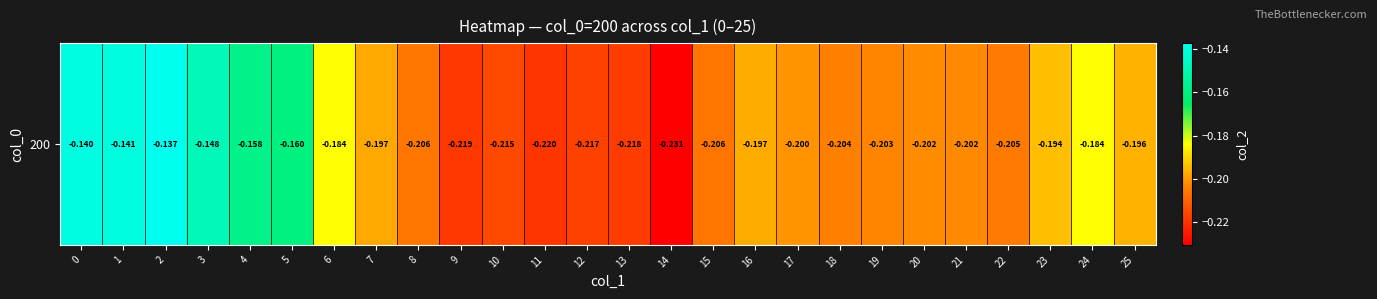

Read the value at 15.

-0.2